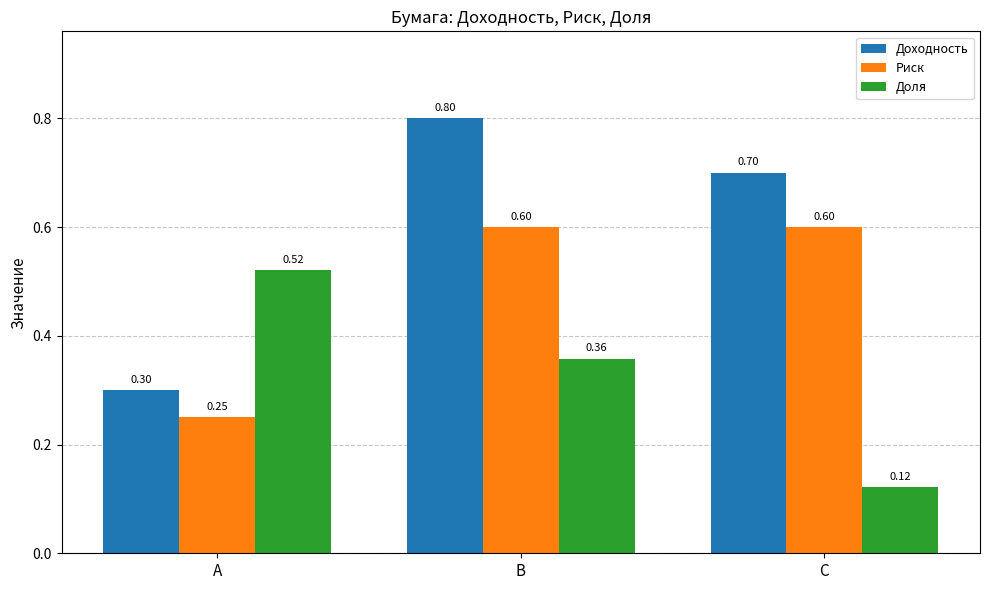

Rank the series at С from highest to lowest value.

Доходность, Риск, Доля